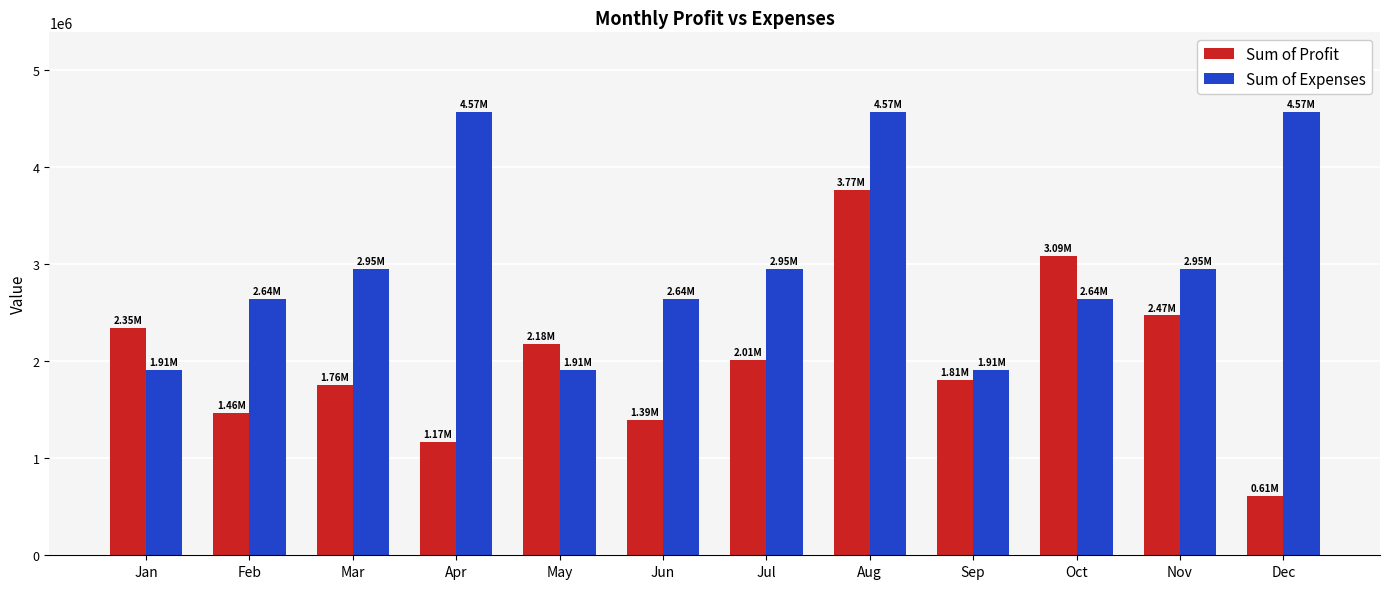

At which label does Sum of Profit first exceed 2012362?

Jan